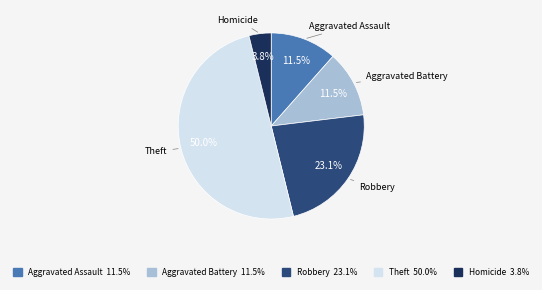

To the nearest percent, what is the difference between the largest and smallest slice percentages?

46%